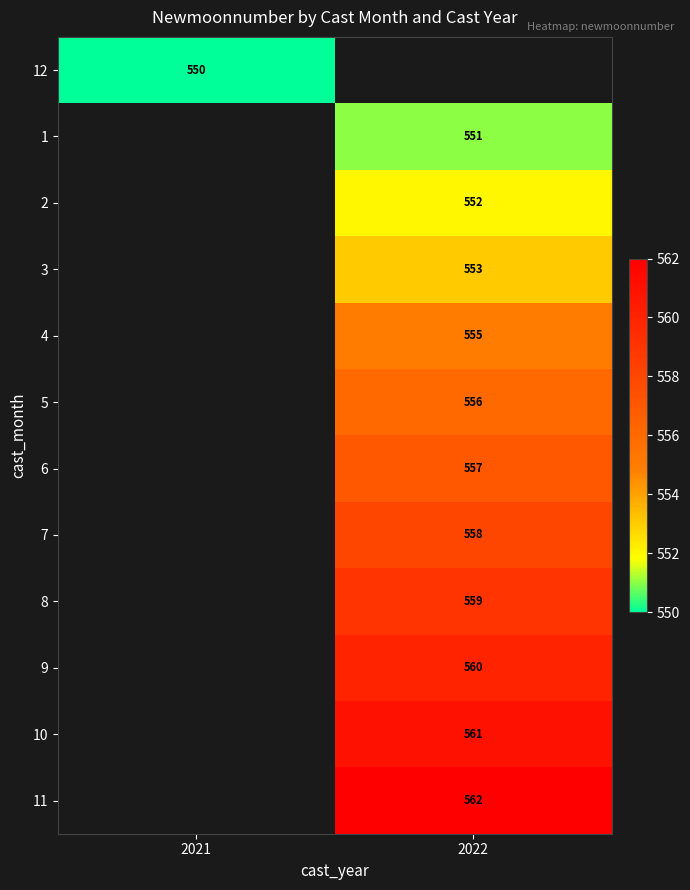

Is it true that 8 equals 559 at 2022?

True